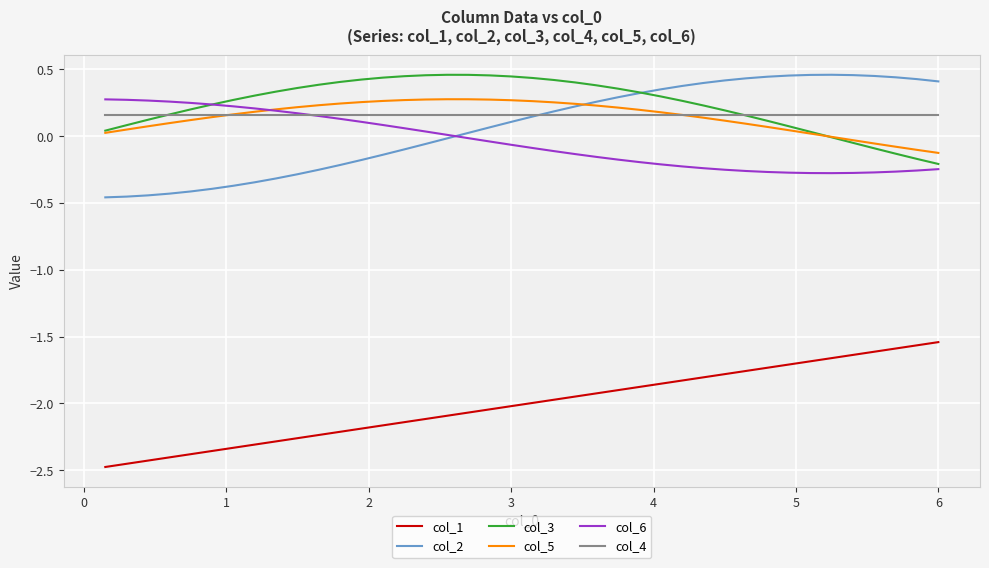

After their last crossing, which series has the higher values: col_2 or col_6?

col_2